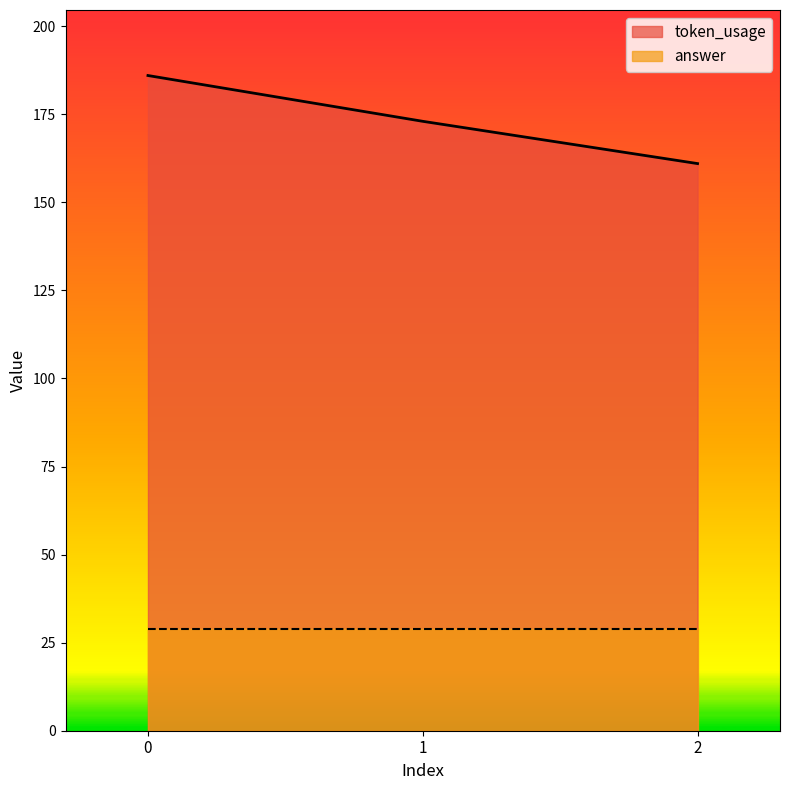

How many lines are shown in the chart?

2